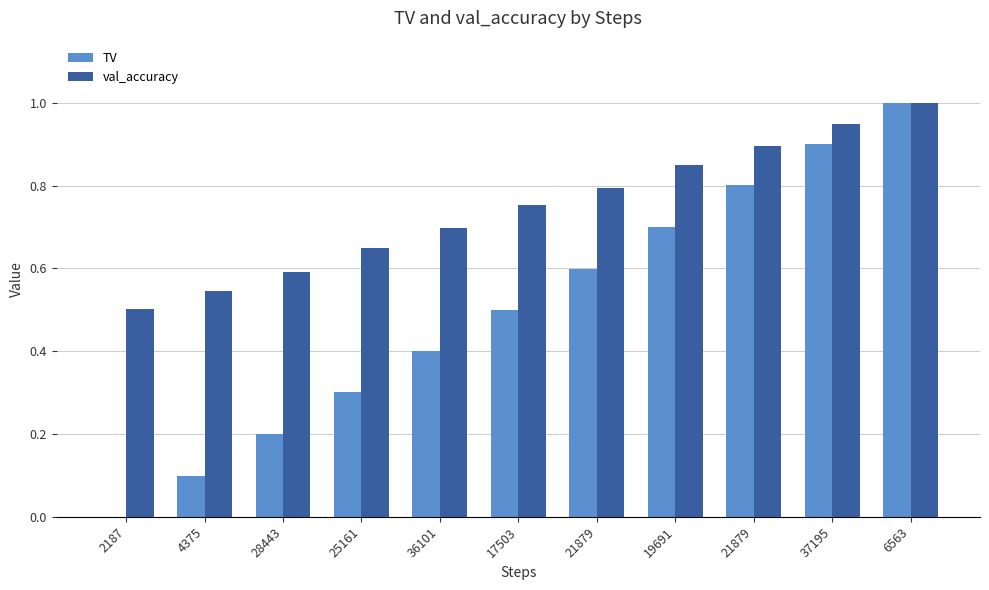

Count the number of data series in this chart.

2